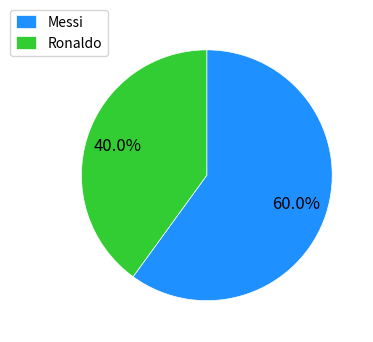

Is it true that Ronaldo is 54% of the pie?

False